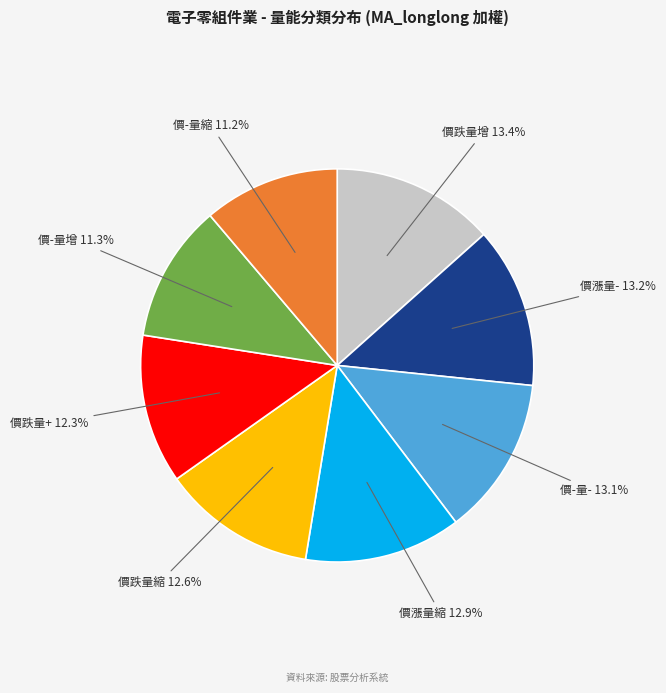

How many slices are in this pie chart?

8